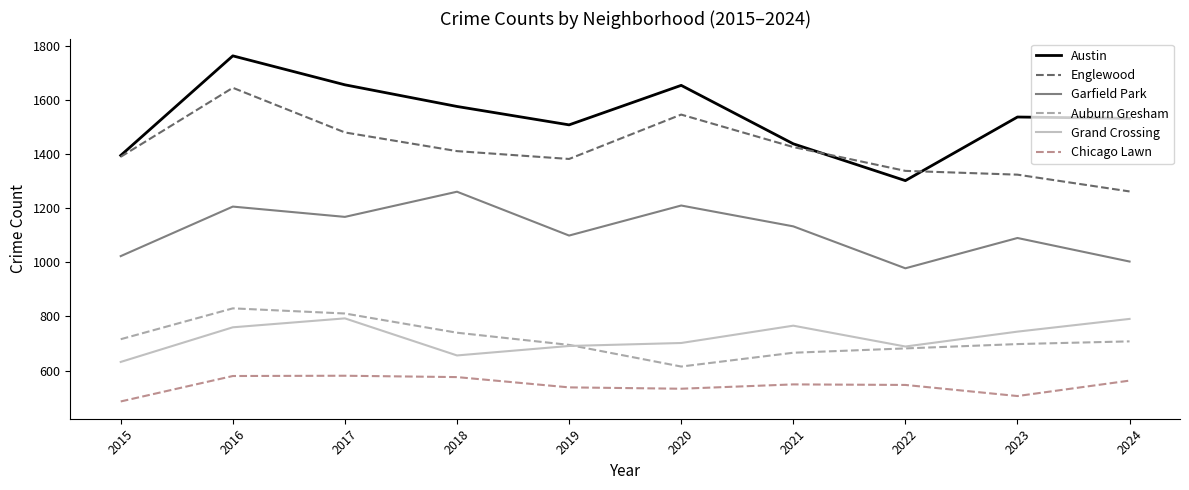

What is the difference between the highest and lowest values at 2019?

970